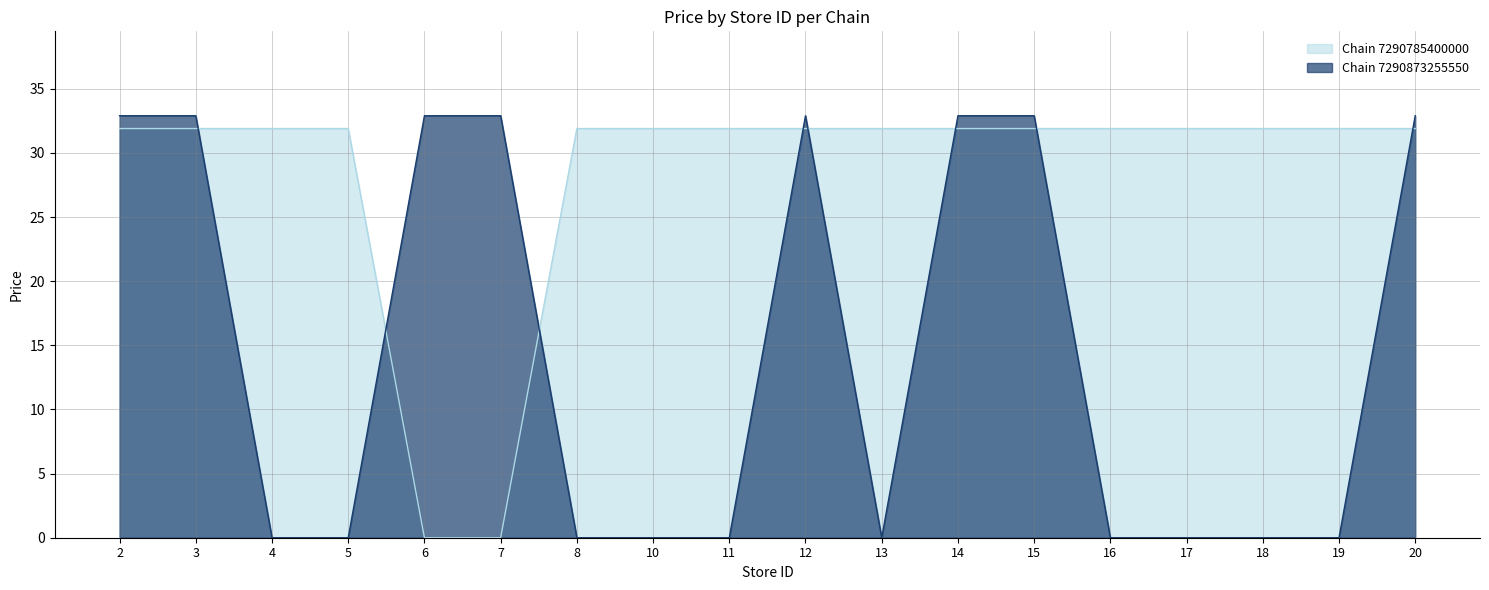

Is it true that Chain 7290873255550 equals 0.0 at 17?

True